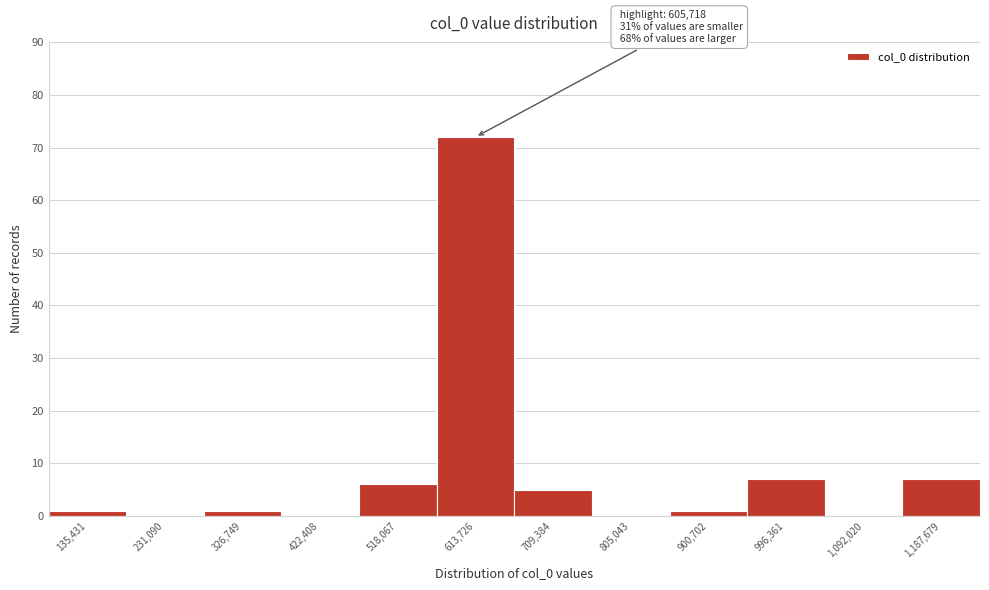

Over which range of the x-axis is the bar tallest?

570000 to 660000